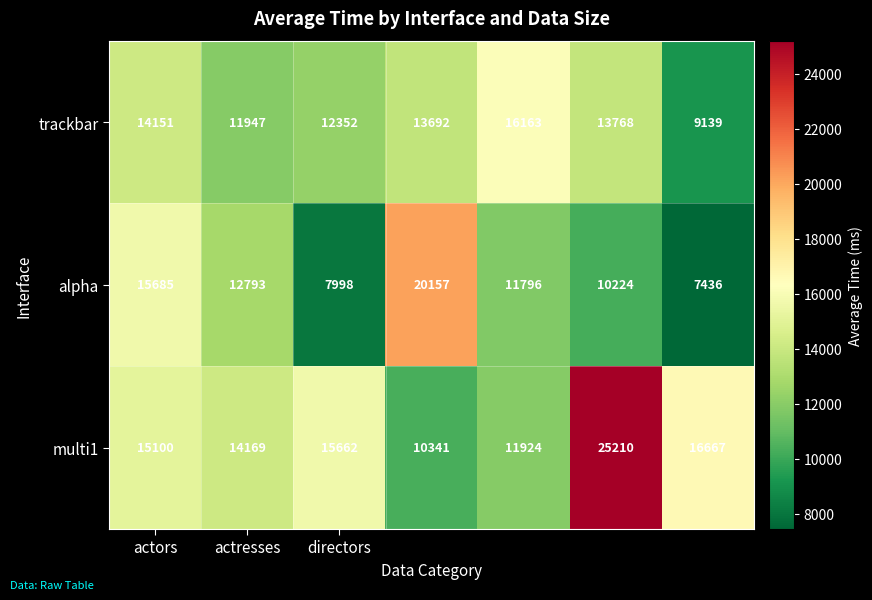

Rank the series by their average value, from lowest to highest.

alpha, trackbar, multi1